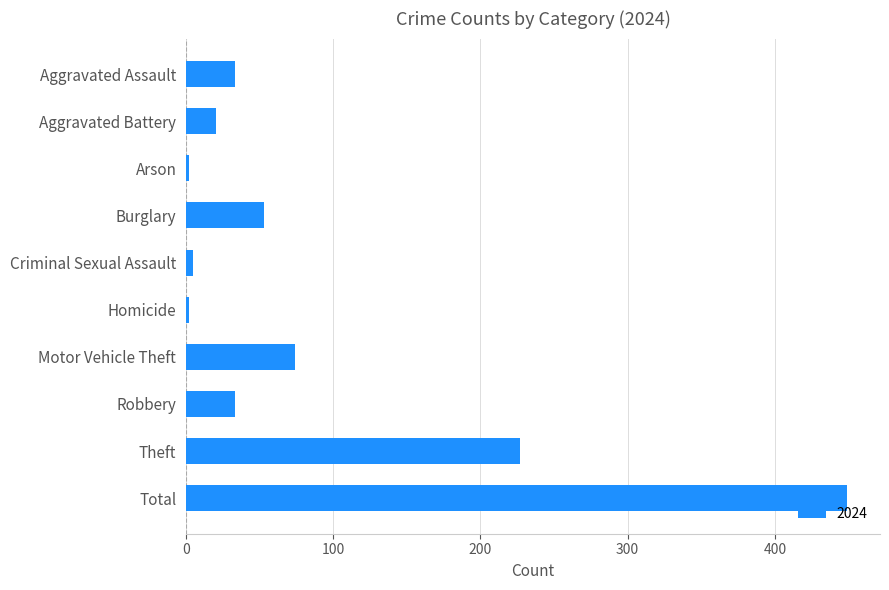

Reading top to bottom, what are all the values shown in this chart?

33	20	2	53	5	2	74	33	227	449